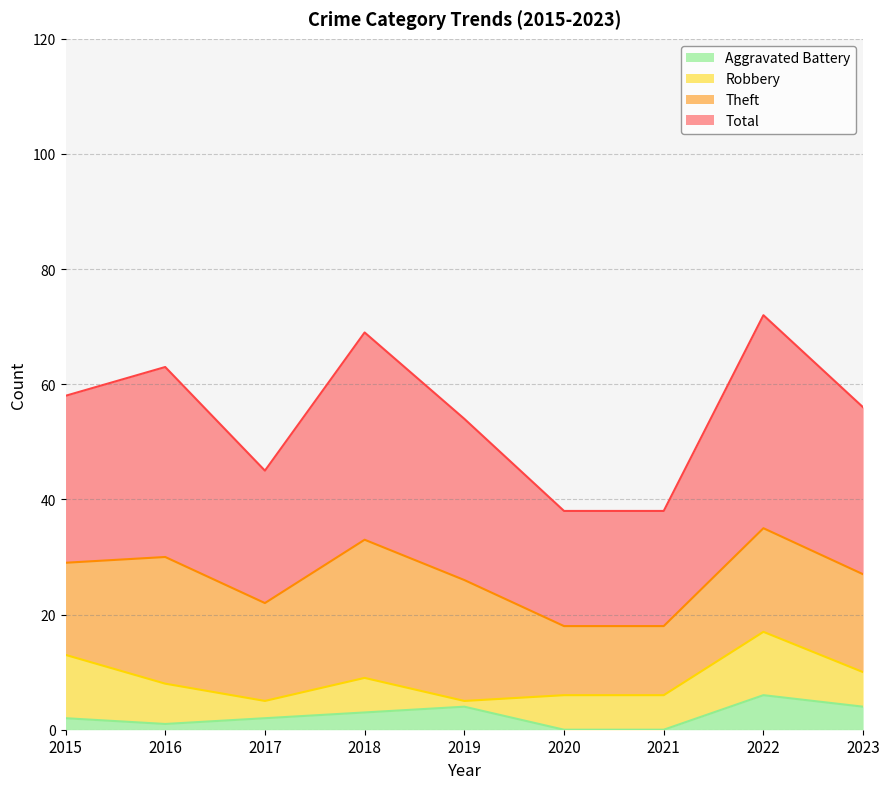

The Aggravated Battery series shows -3 at 2021. True or false?

False